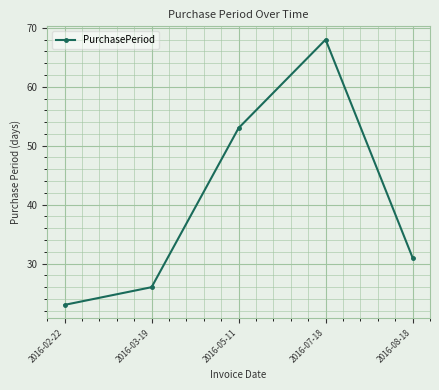

What is the difference between the maximum and minimum values?

45